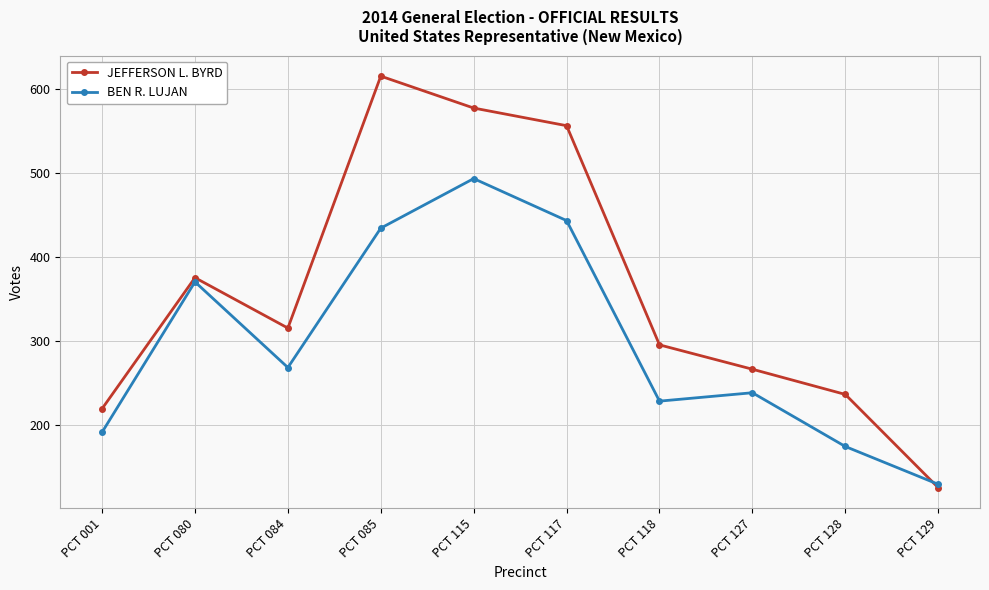

Rank the series at PCT 001 from highest to lowest value.

JEFFERSON L. BYRD, BEN R. LUJAN